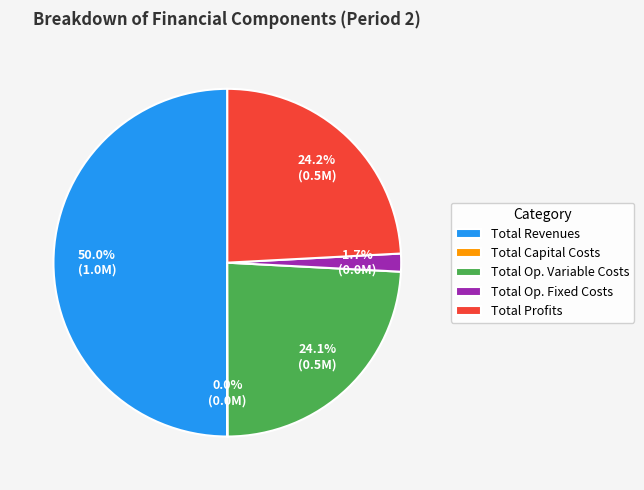

Approximately how many times larger is the value at Total Profits compared to Total Op. Variable Costs?

1.0